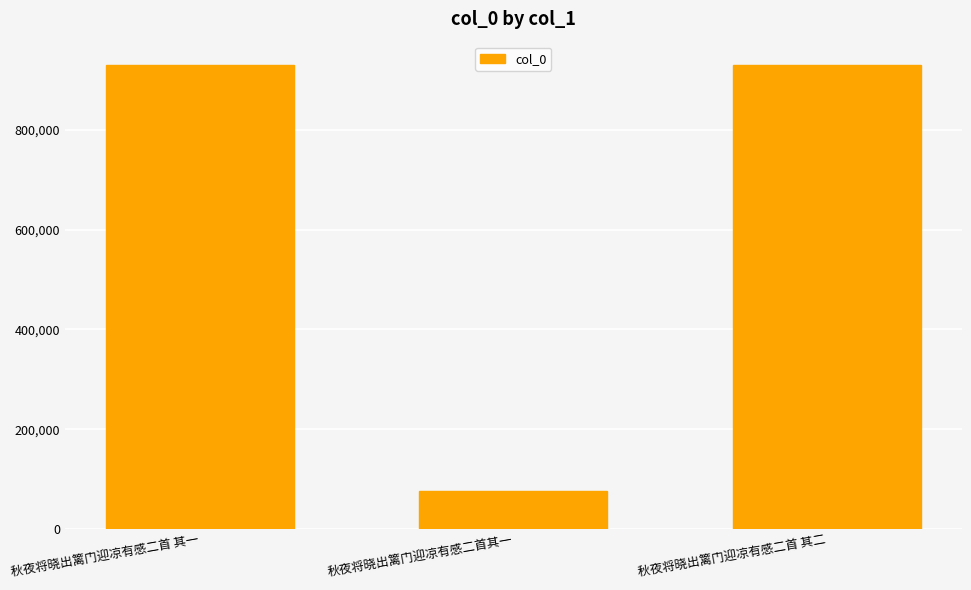

What is the difference between the maximum and minimum values?

853704